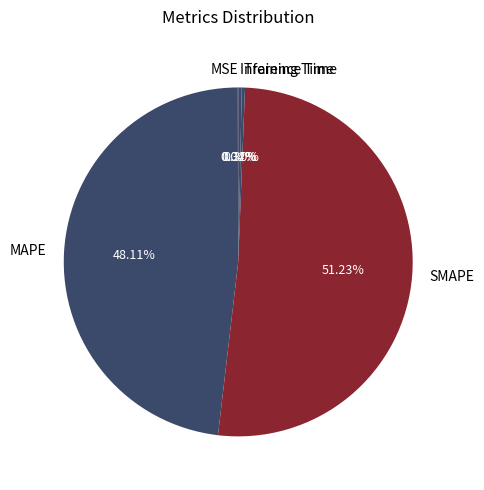

True or false: SMAPE accounts for 63% of the total.

False